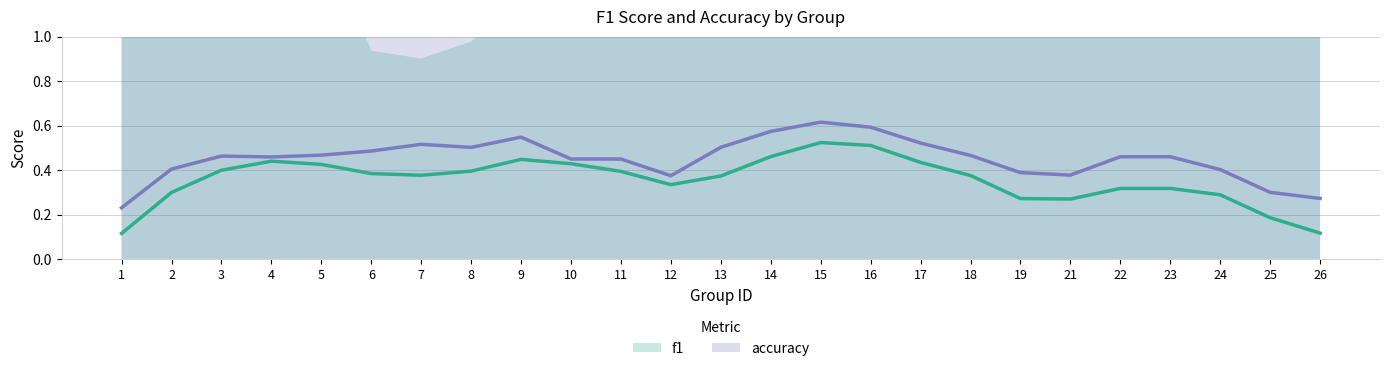

True or false: accuracy has a value of 0.3 at 22.

False